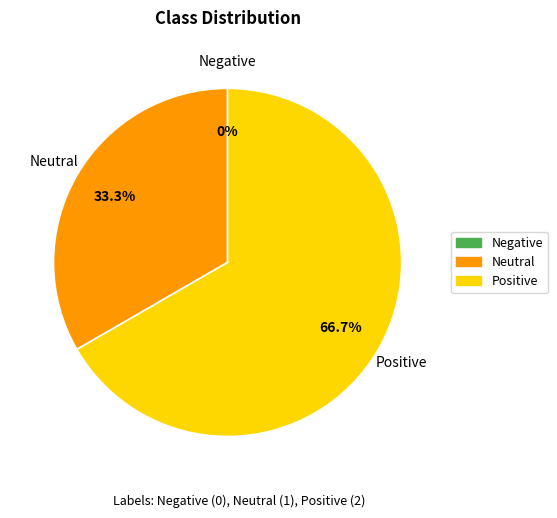

Rank the categories by value from highest to lowest.

Positive, Neutral, Negative